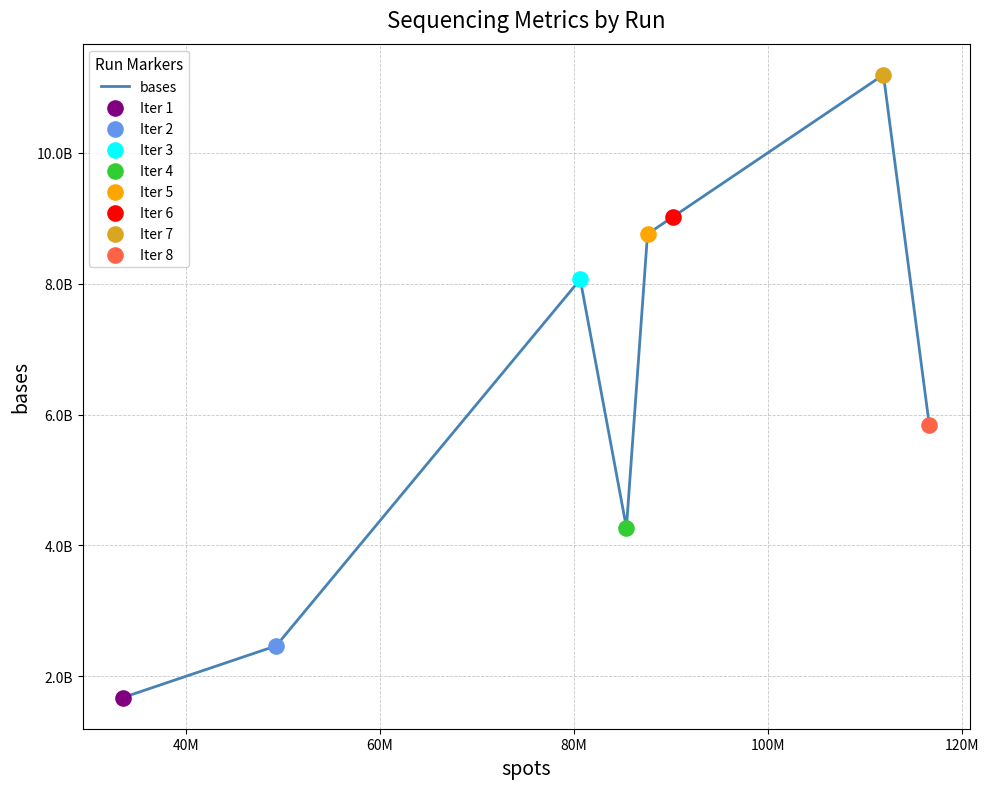

Does the chart have visible grid lines?

Yes